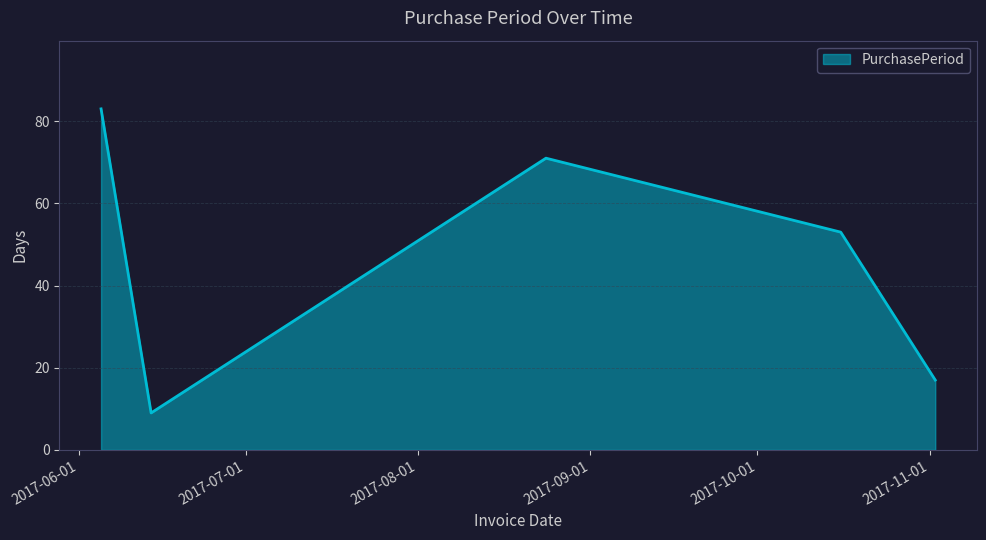

How many interior local peaks (higher than both neighbors) does the data have?

1